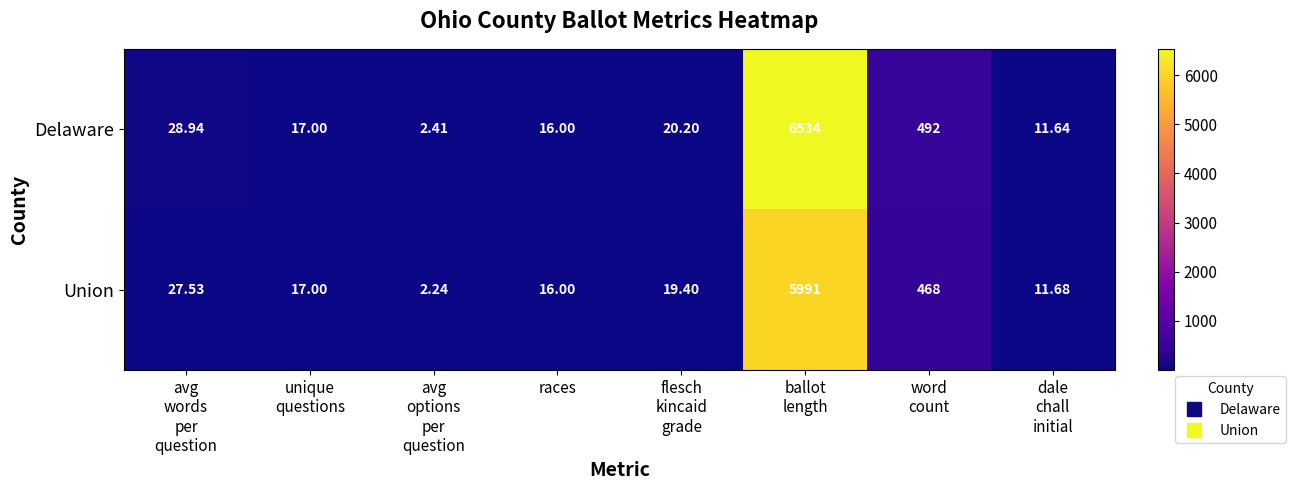

List the series in order of their peak value, highest first.

Delaware, Union